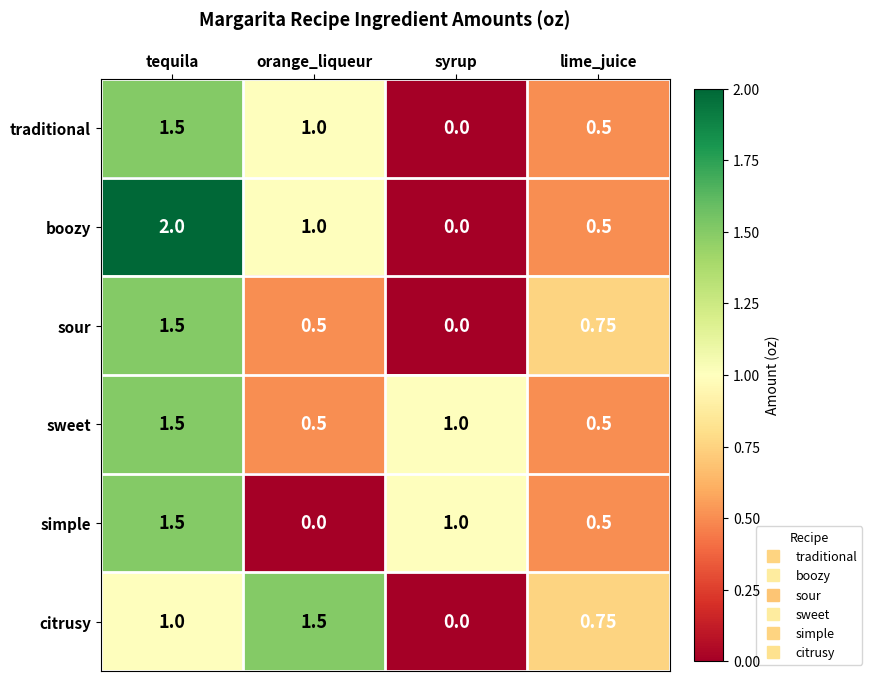

At which label does simple reach its minimum?

orange_liqueur